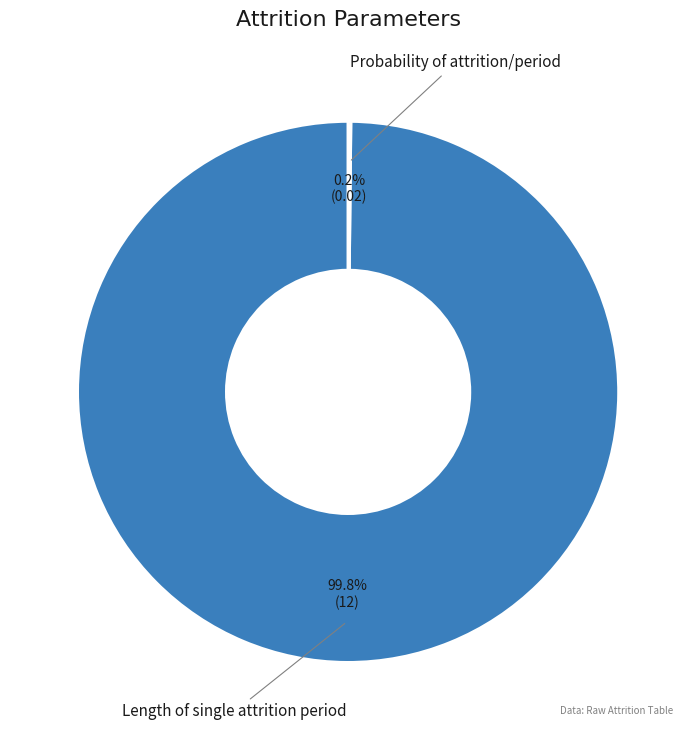

To the nearest percent, what is the average slice percentage?

50%